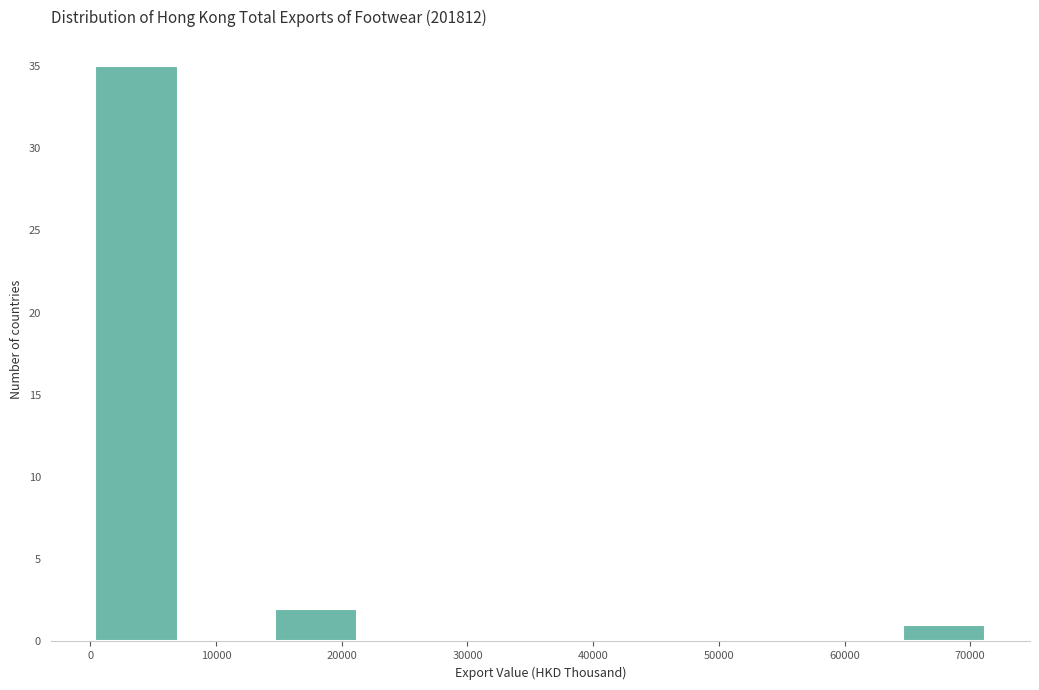

Which range on the x-axis has the tallest bar?

0 to 7000